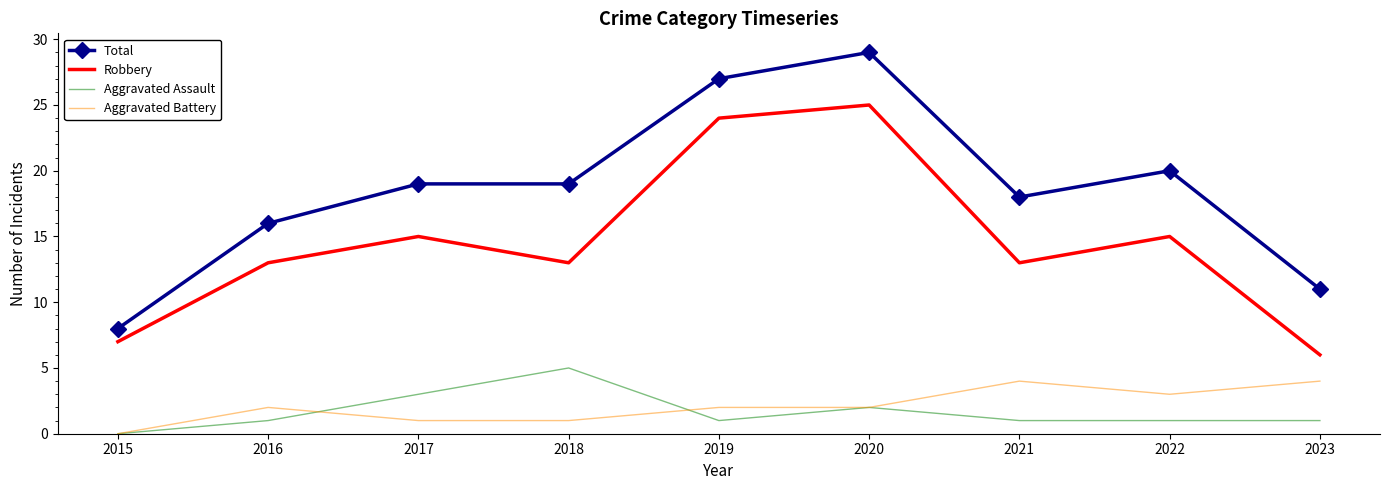

Which category has the lowest value in the Robbery series?

2023